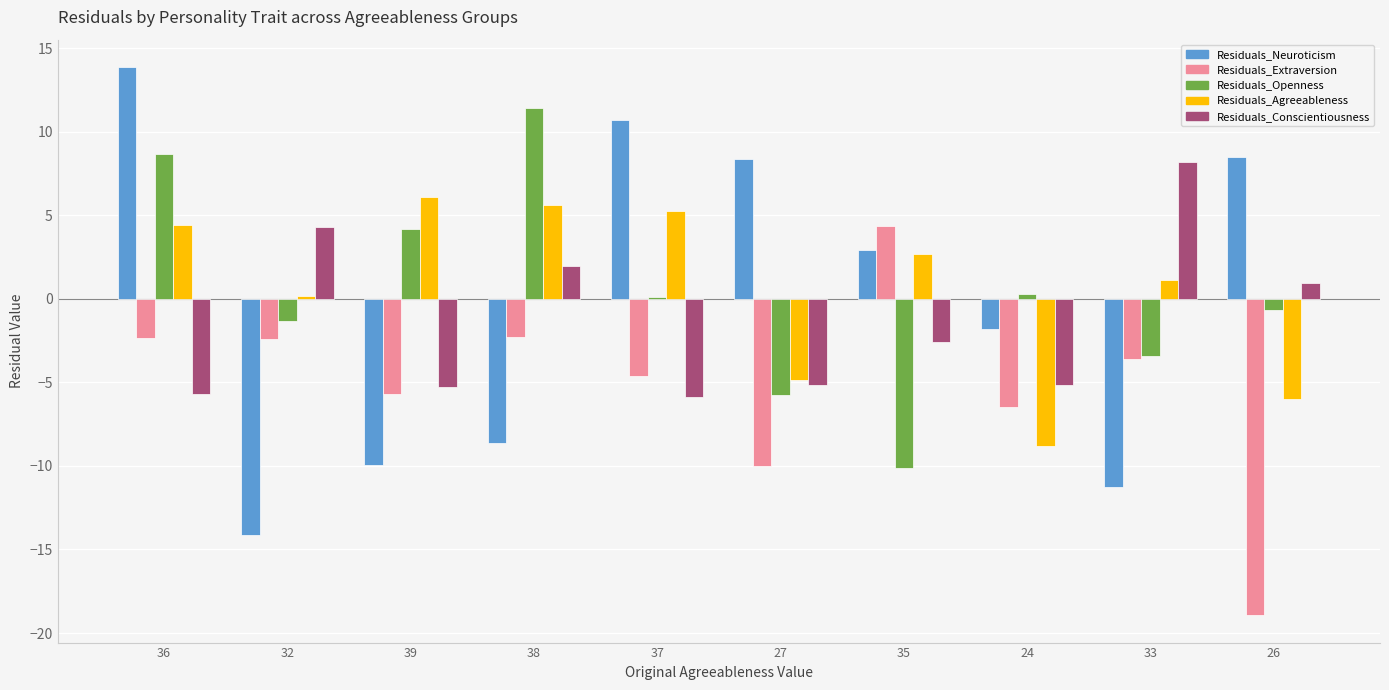

Is it true that Residuals_Neuroticism equals 8.5 at 26?

True